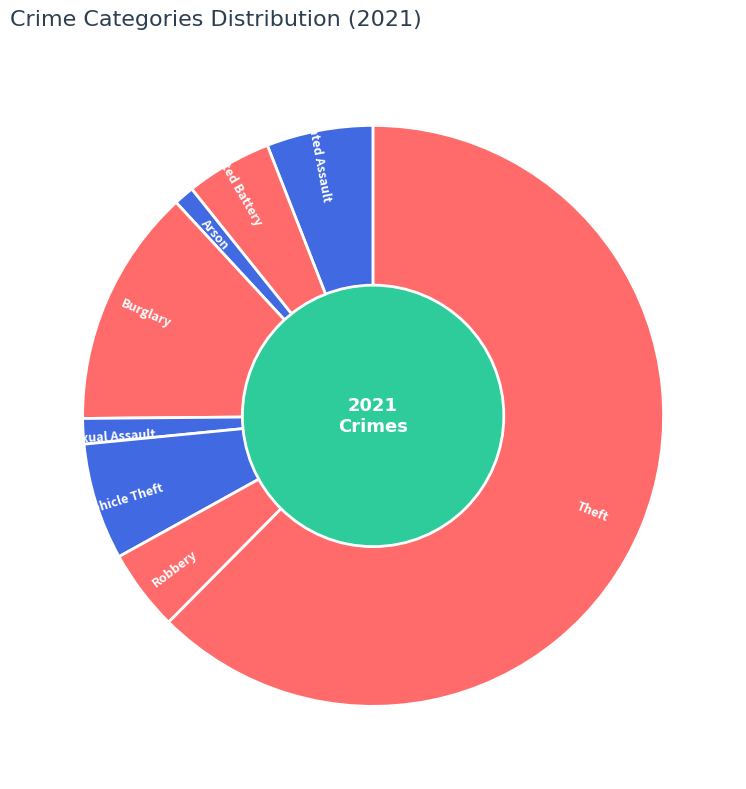

Does Aggravated Battery represent more than half of the total?

No